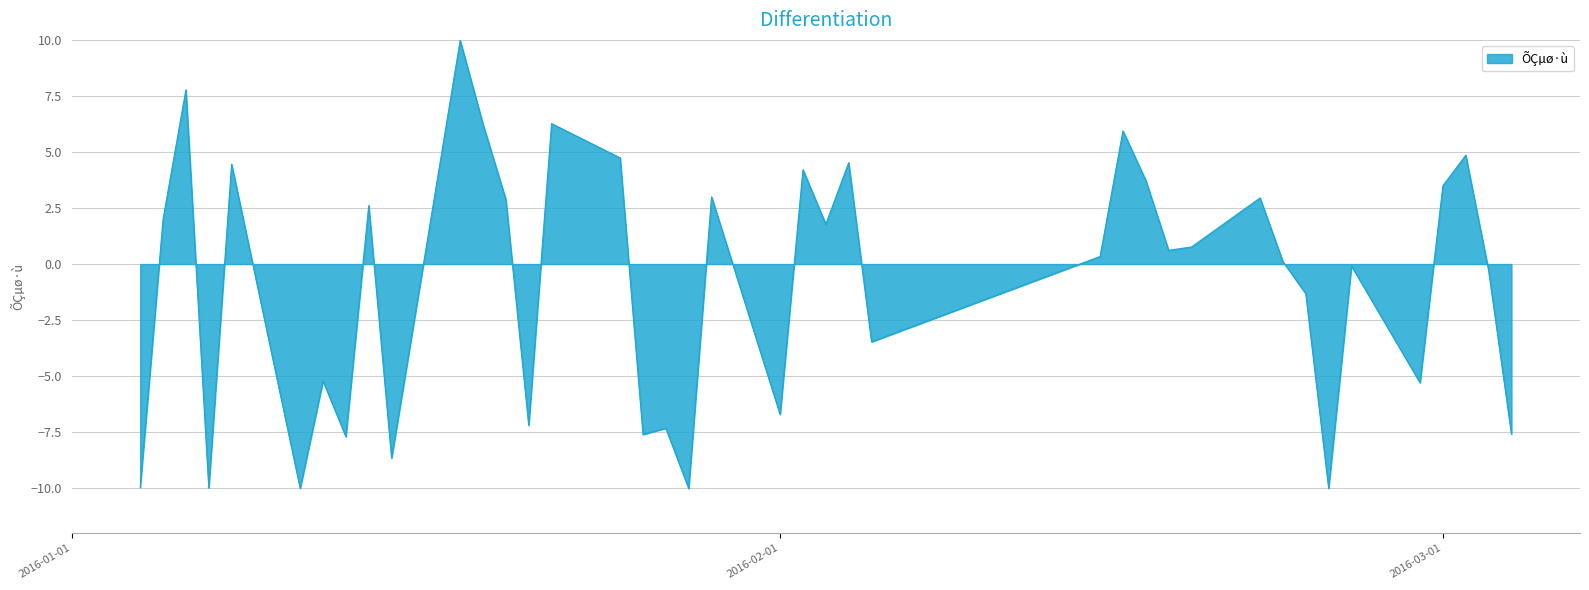

What is the smallest value displayed?

-10.0